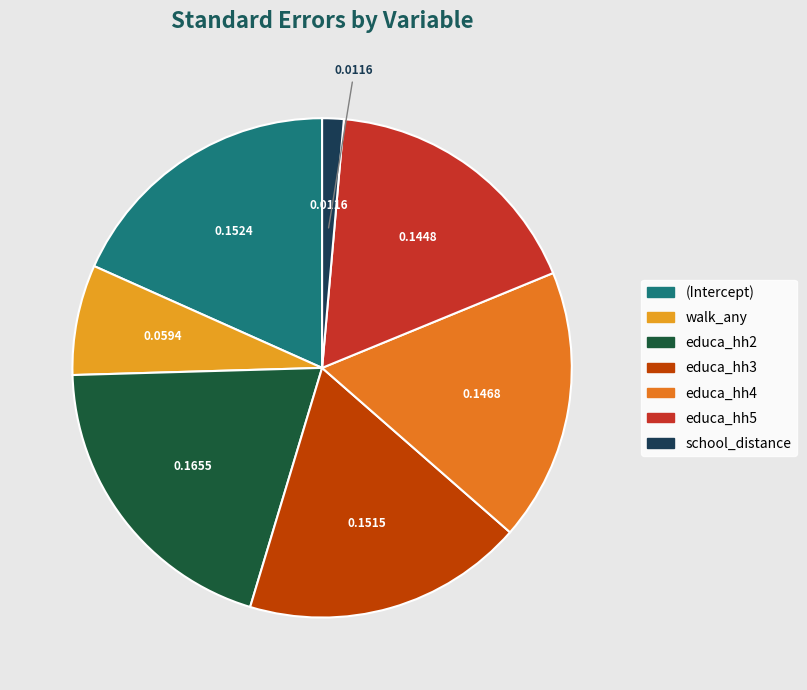

Count the number of slices in the pie.

7